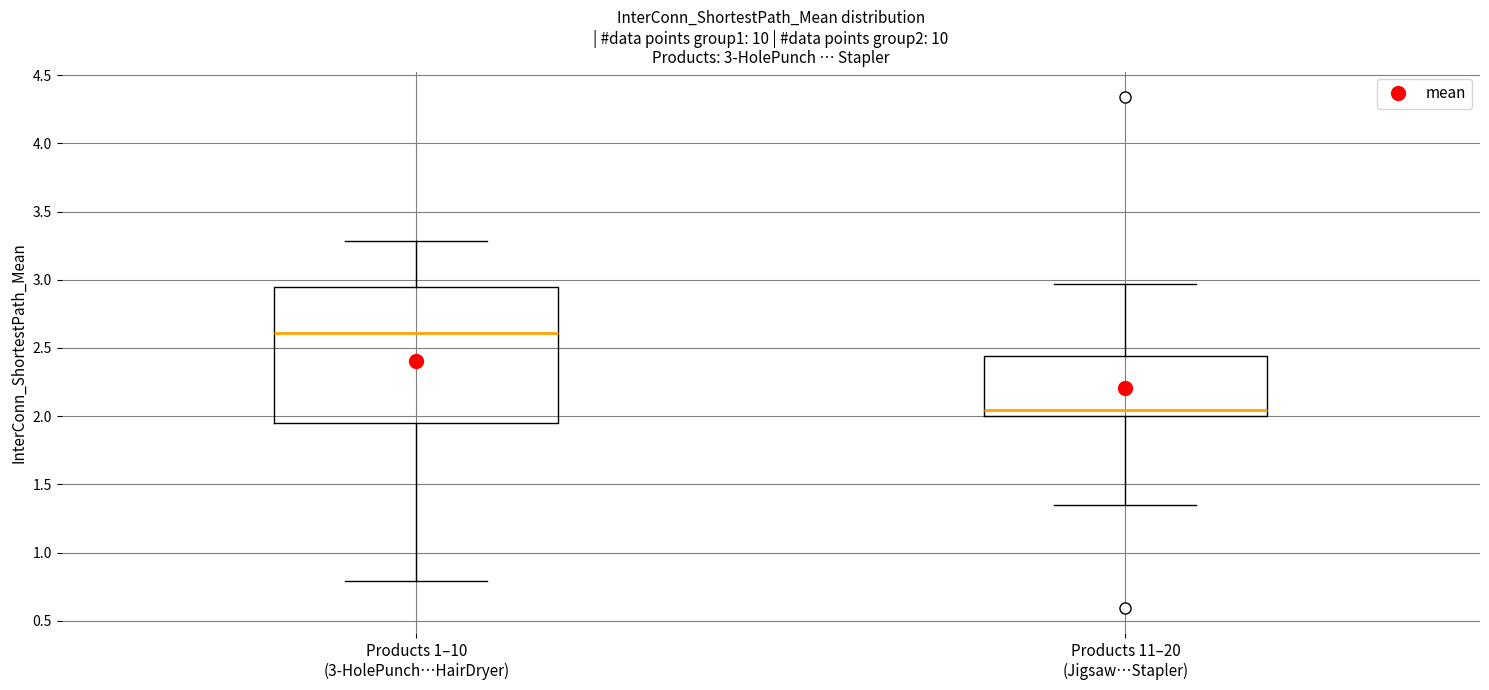

Comparing the boxes themselves (not the whiskers), which one is the tallest?

Products 1–10 (3-HolePunch…HairDryer)